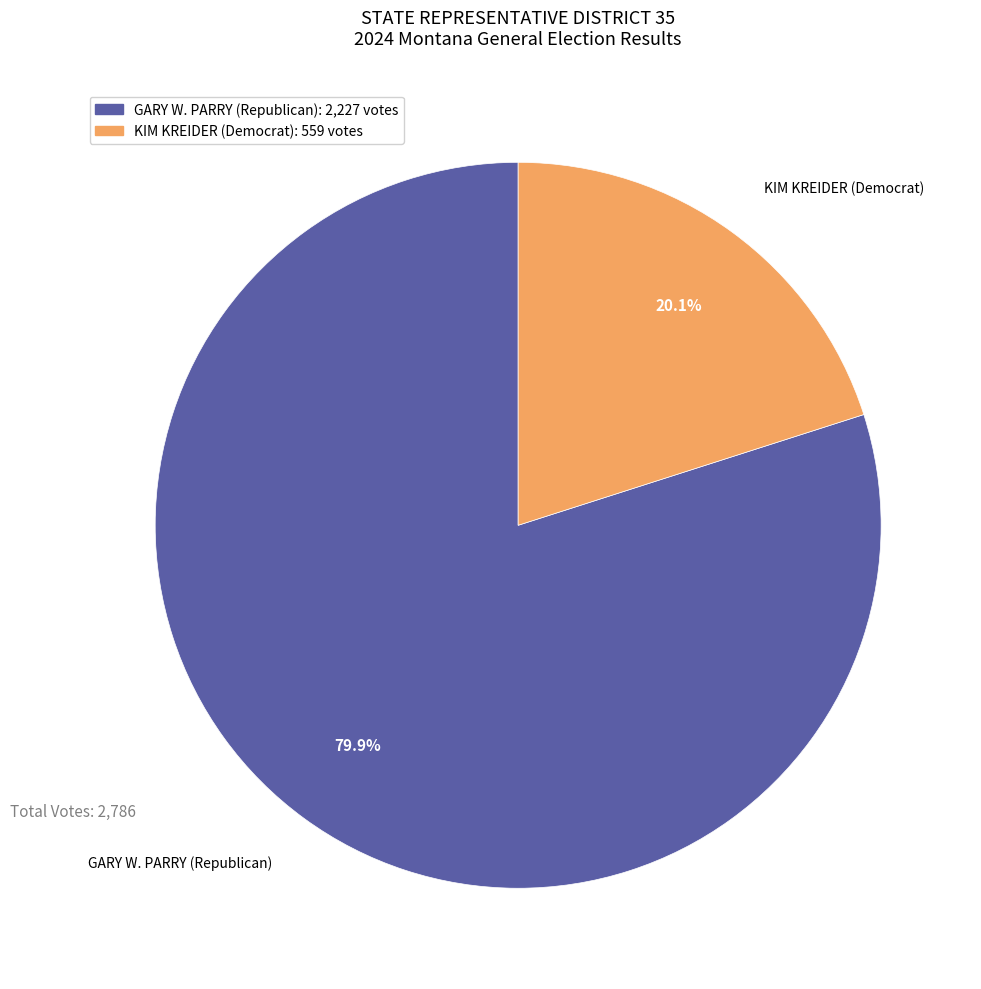

Is there a majority slice in this chart?

Yes